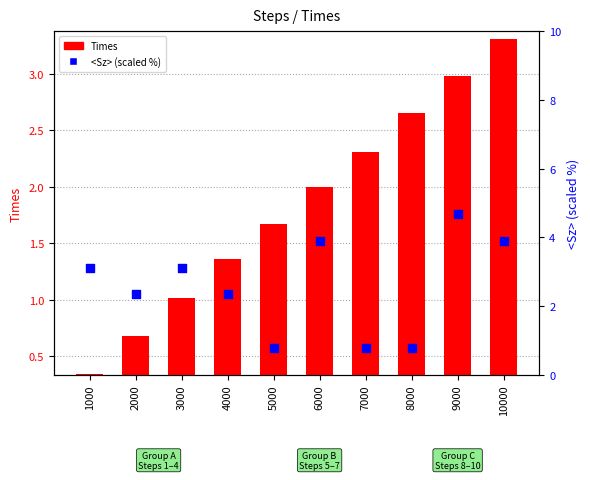

At which category is the sum across all series the highest?

9000